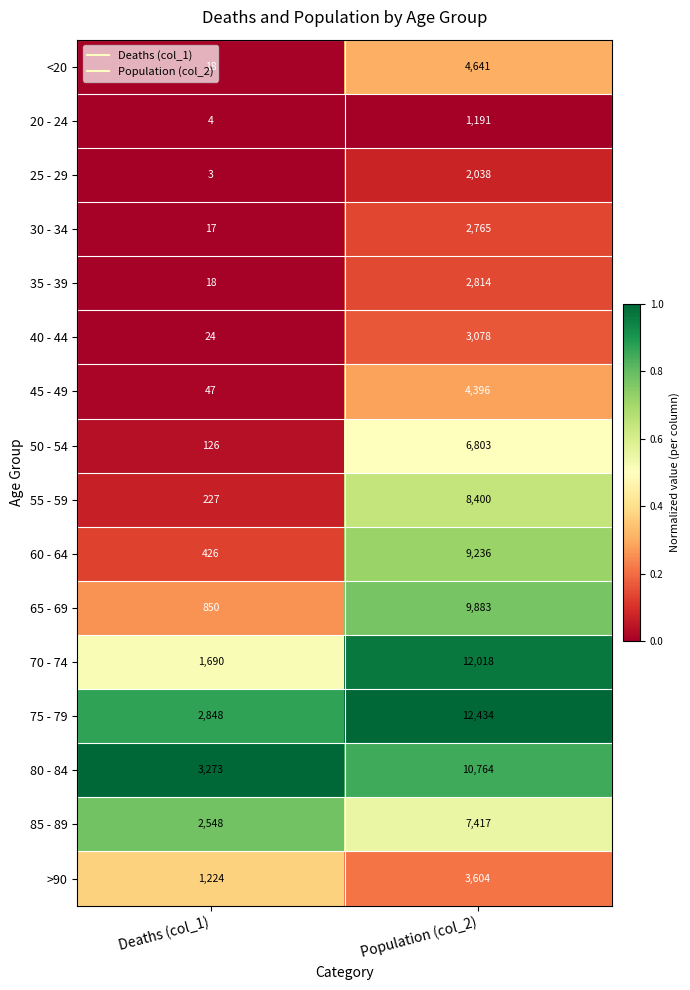

True or false: 75 - 79 has a value of 12434 at Population (col_2).

True